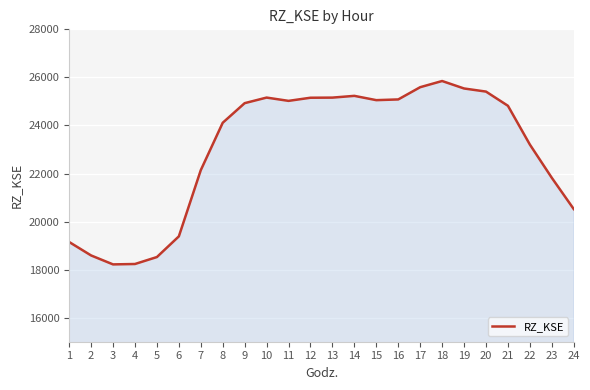

What is the difference between the maximum and minimum values?

7631.0